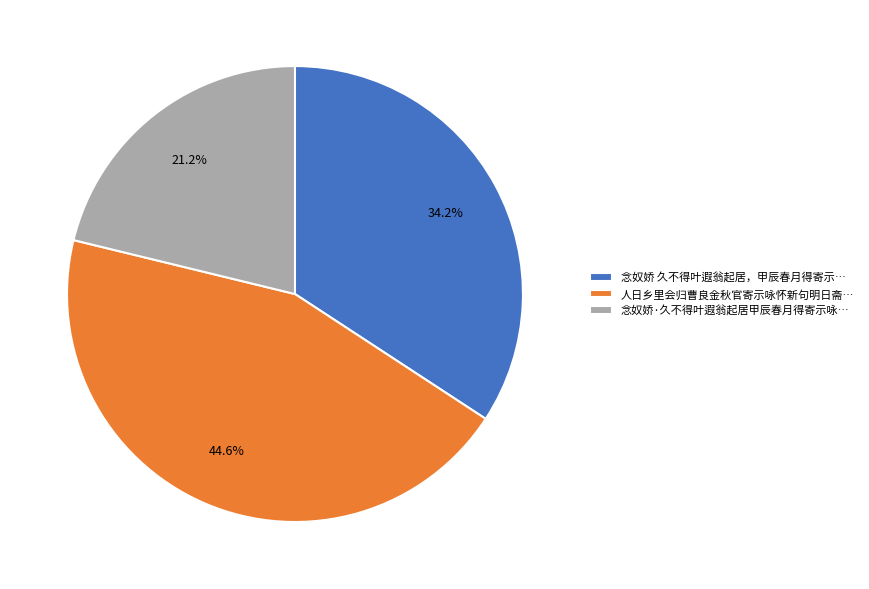

Do 念奴娇·久不得叶遐翁起居甲辰春月得寄示咏… and 念奴娇 久不得叶遐翁起居，甲辰春月得寄示… together represent more than half of the pie?

Yes